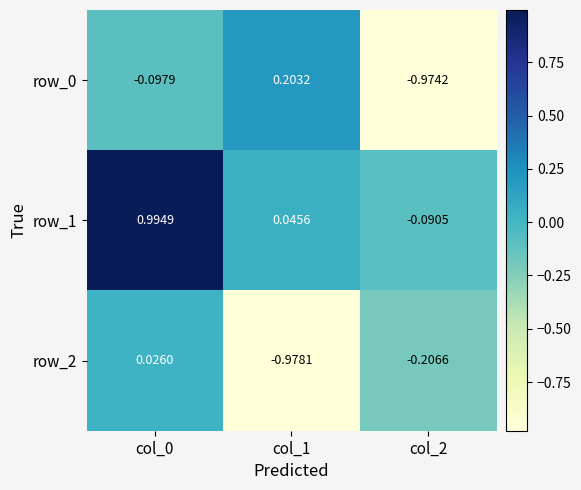

What is the sum of all row_2 values?

-1.2